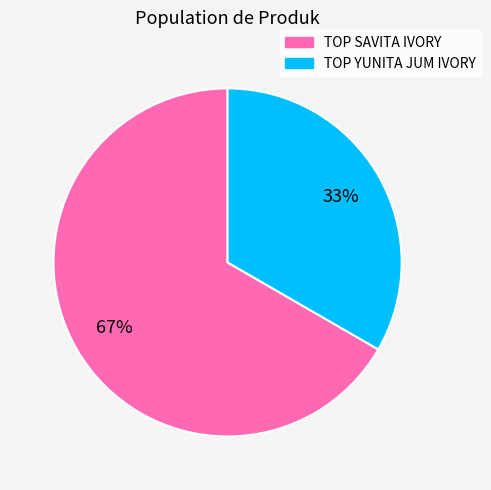

To the nearest percent, what is the average slice percentage?

50%